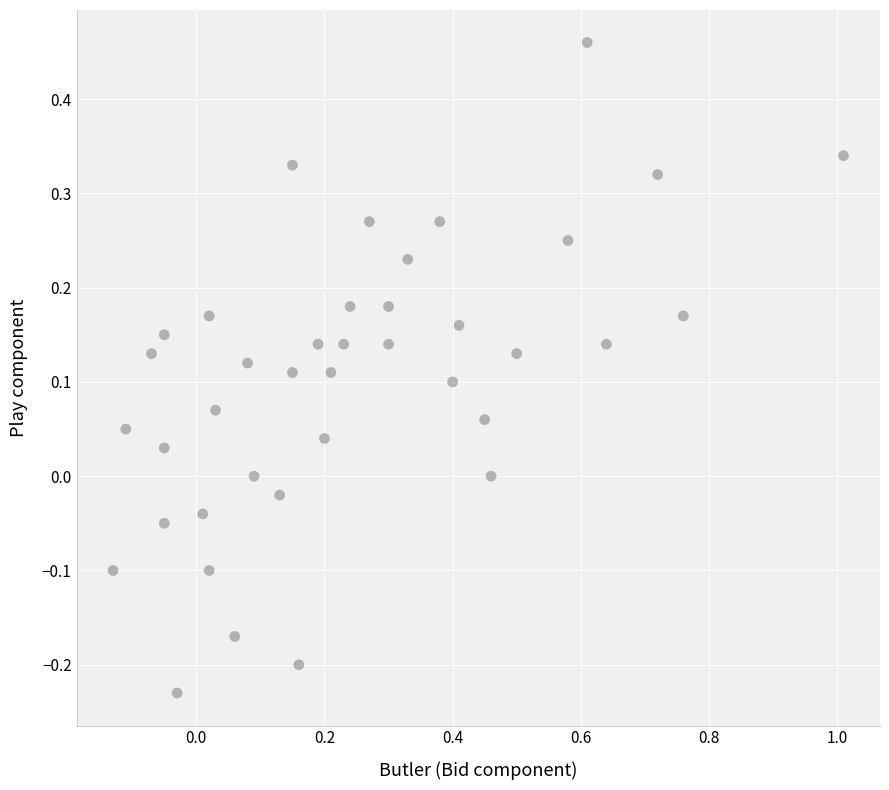

What is the range of X values (max minus min)?

1.1